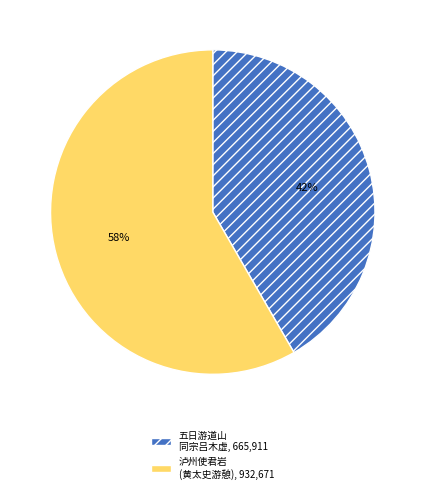

Does any single category account for the majority?

Yes